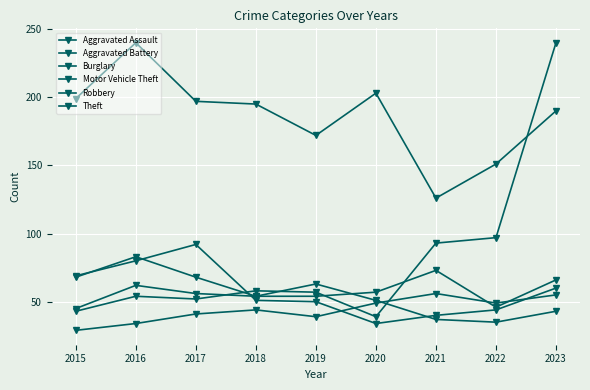

How many data points in Theft are less than 195?

4